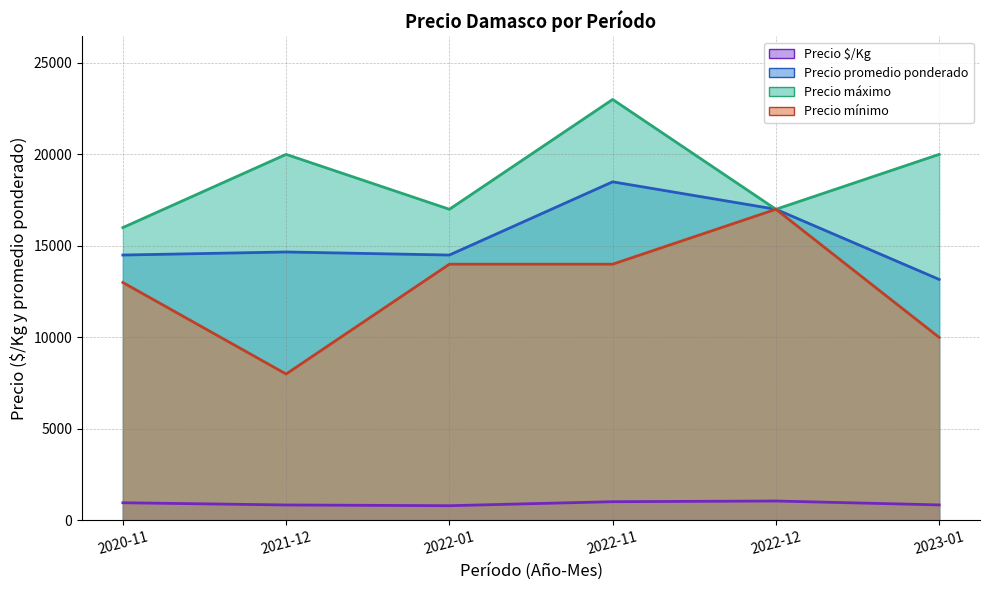

At how many categories does at least one series exceed 13338?

6